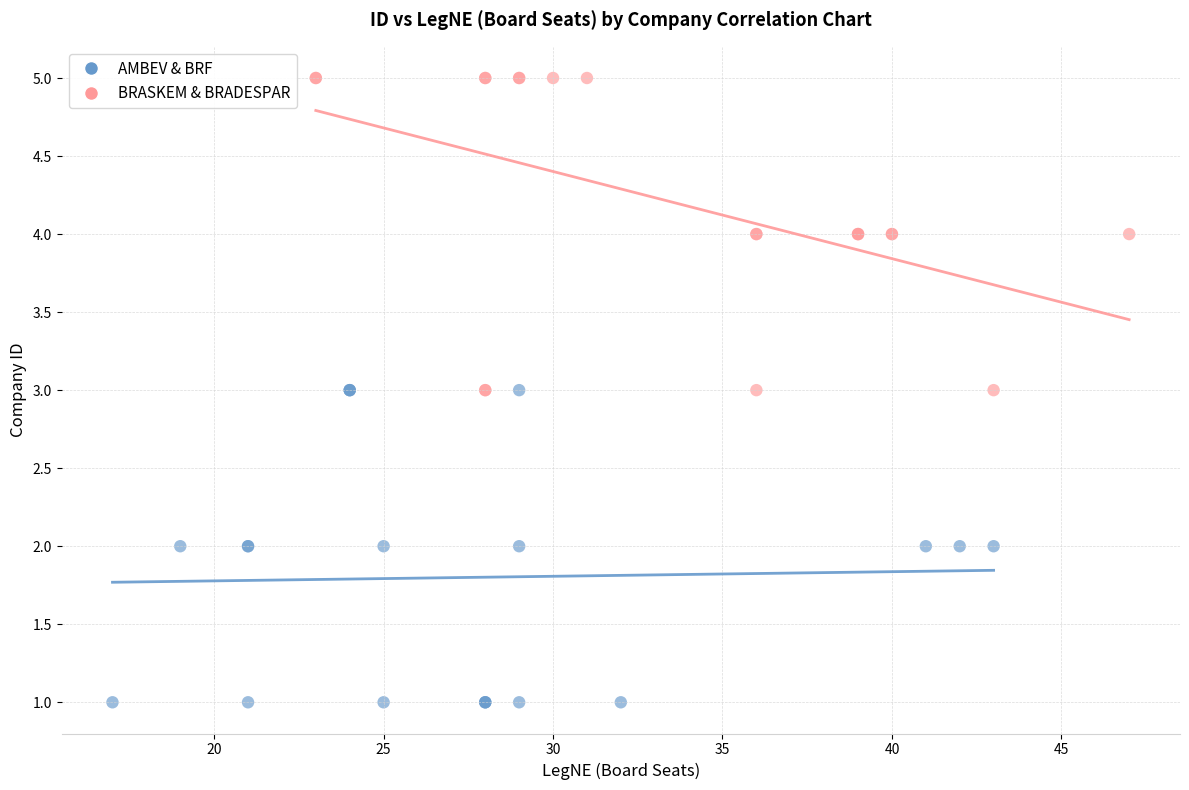

Which series reaches the maximum Y coordinate?

BRASKEM & BRADESPAR